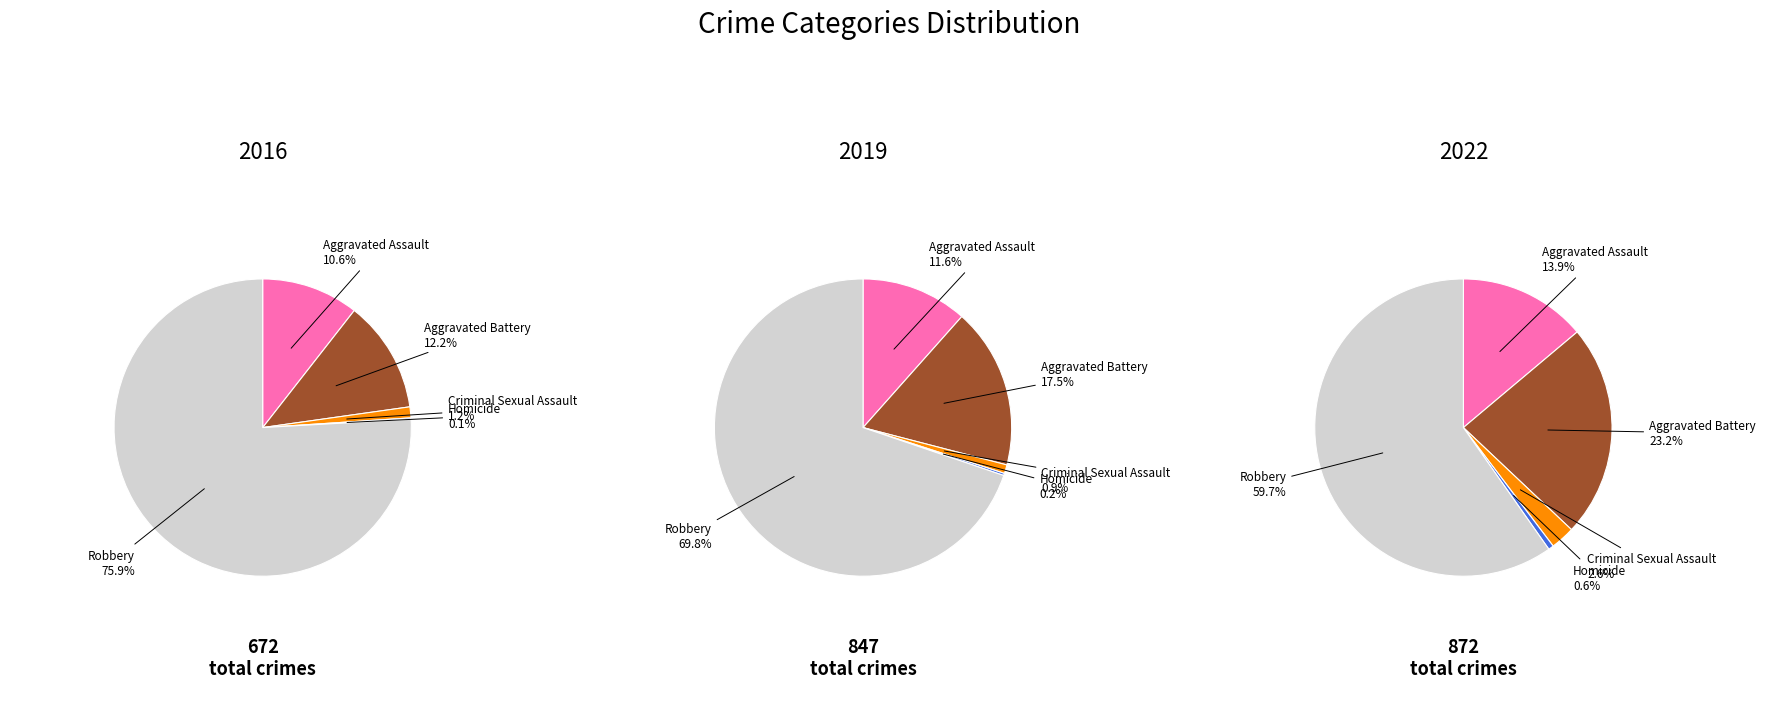

Is it true that 4 is 75% of the pie?

False